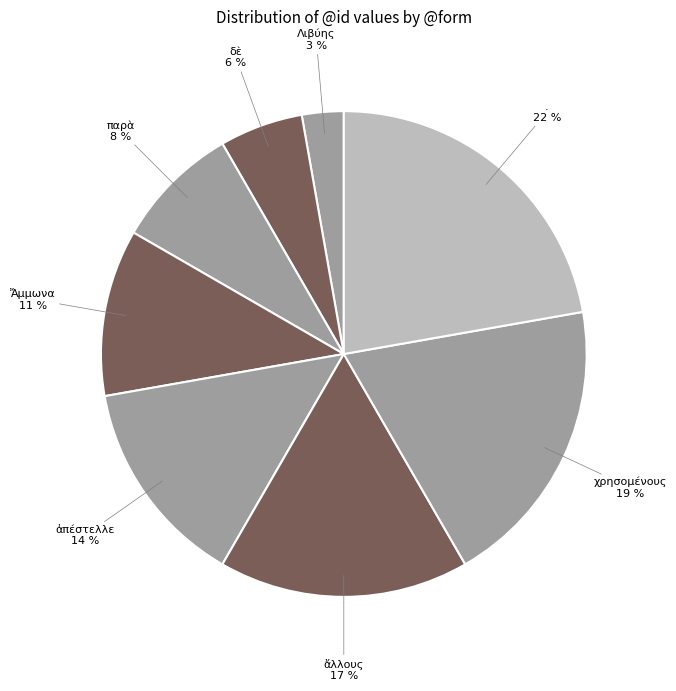

What percentage is the χρησομένους slice, to the nearest percent?

19%